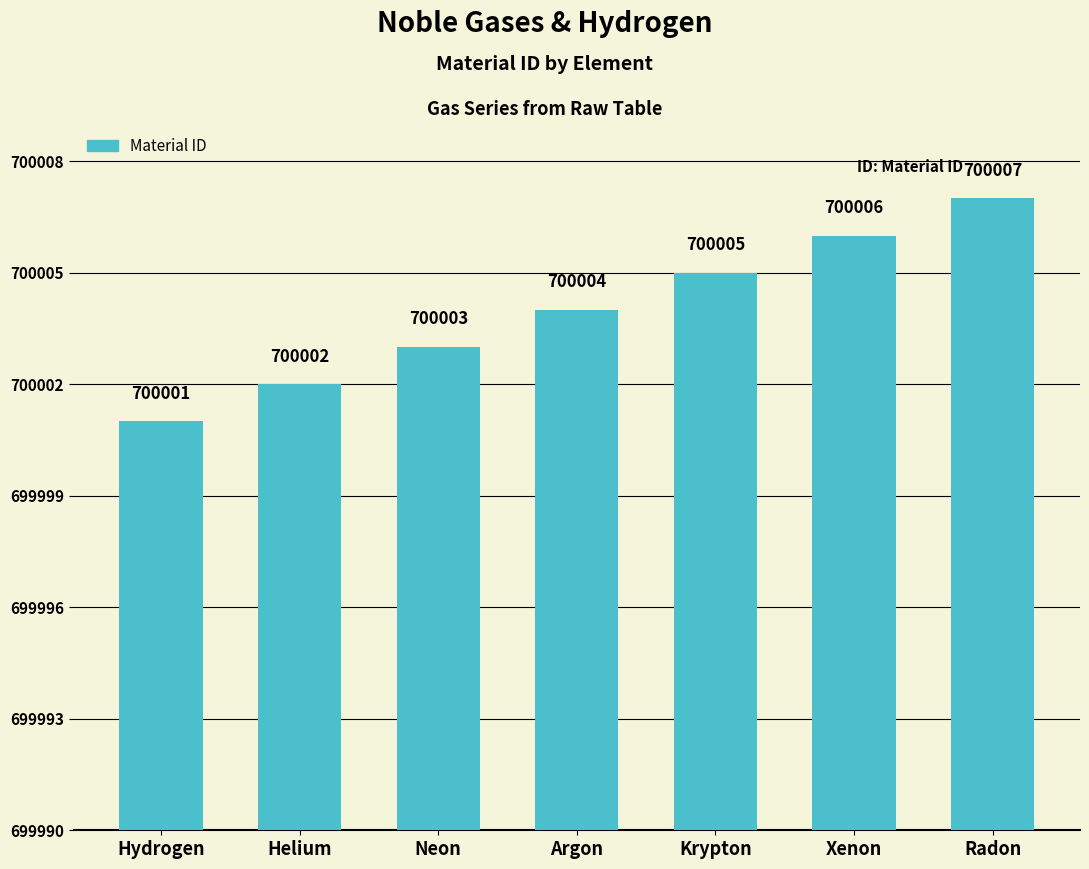

Are the bars grouped side by side (vs. stacked)?

No